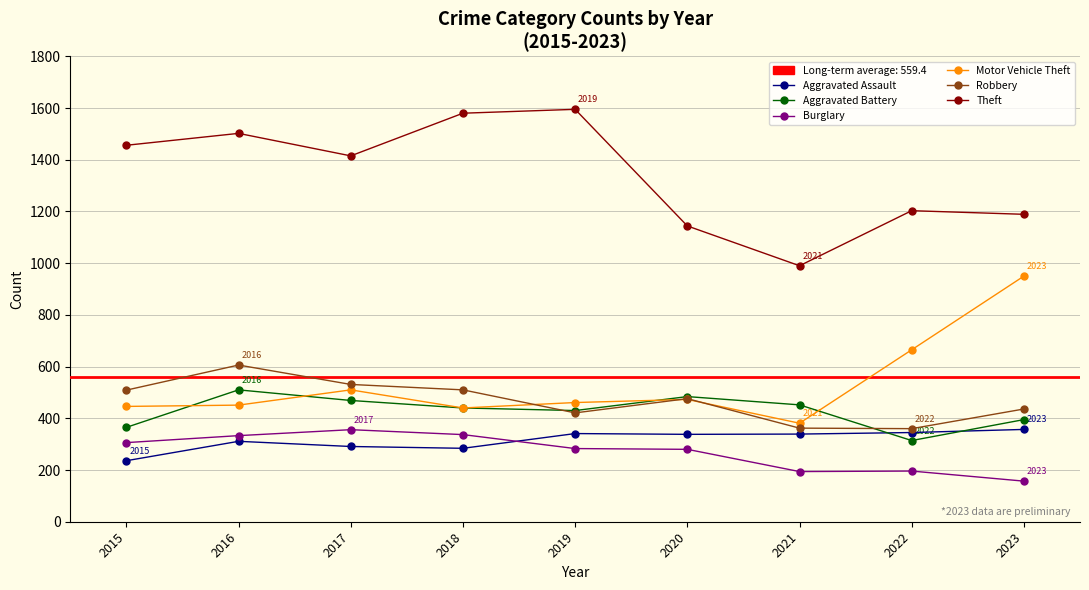

The Robbery series shows 362 at 2021. True or false?

True